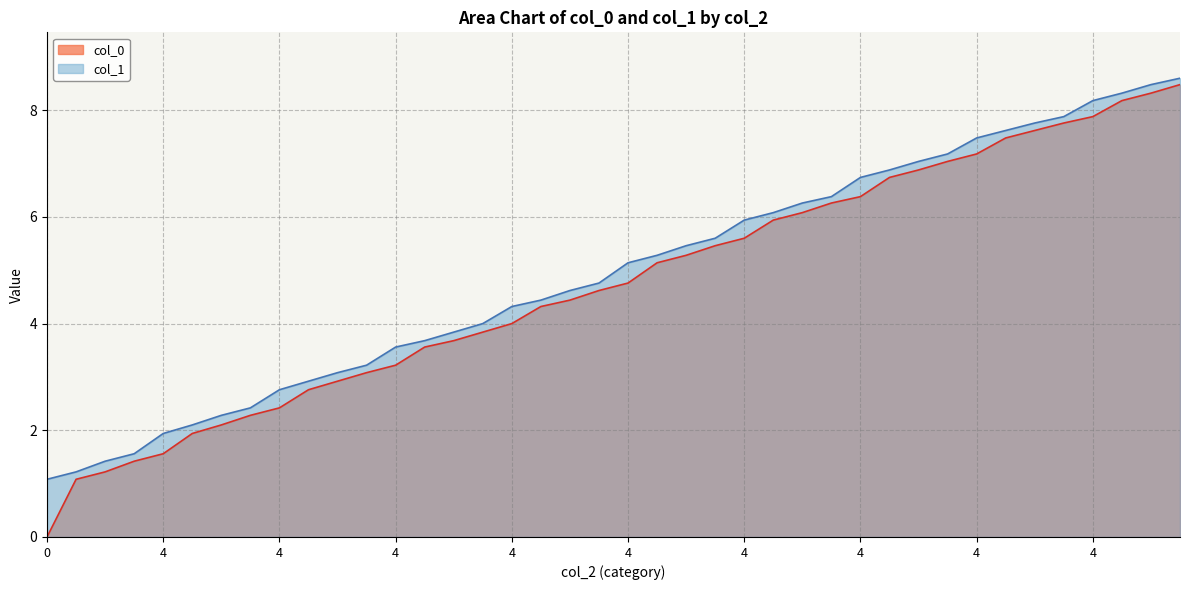

Reading left to right, transcribe all the data shown in this chart.

col_0: 0=0.0	1=1.1	2=1.2	3=1.4	4=1.6	1=1.9	2=2.1	3=2.3	4=2.4	1=2.8	2=2.9	3=3.1	4=3.2	1=3.6	2=3.7	3=3.8	4=4.0	1=4.3	2=4.4	3=4.6	4=4.8	1=5.1	2=5.3	3=5.5	4=5.6	1=5.9	2=6.1	3=6.3	4=6.4	1=6.7	2=6.9	3=7.0	4=7.2	1=7.5	2=7.6	3=7.8	4=7.9	1=8.2	2=8.3	3=8.5
col_1: 0=1.1	1=1.2	2=1.4	3=1.6	4=1.9	1=2.1	2=2.3	3=2.4	4=2.8	1=2.9	2=3.1	3=3.2	4=3.6	1=3.7	2=3.8	3=4.0	4=4.3	1=4.4	2=4.6	3=4.8	4=5.1	1=5.3	2=5.5	3=5.6	4=5.9	1=6.1	2=6.3	3=6.4	4=6.7	1=6.9	2=7.0	3=7.2	4=7.5	1=7.6	2=7.8	3=7.9	4=8.2	1=8.3	2=8.5	3=8.6